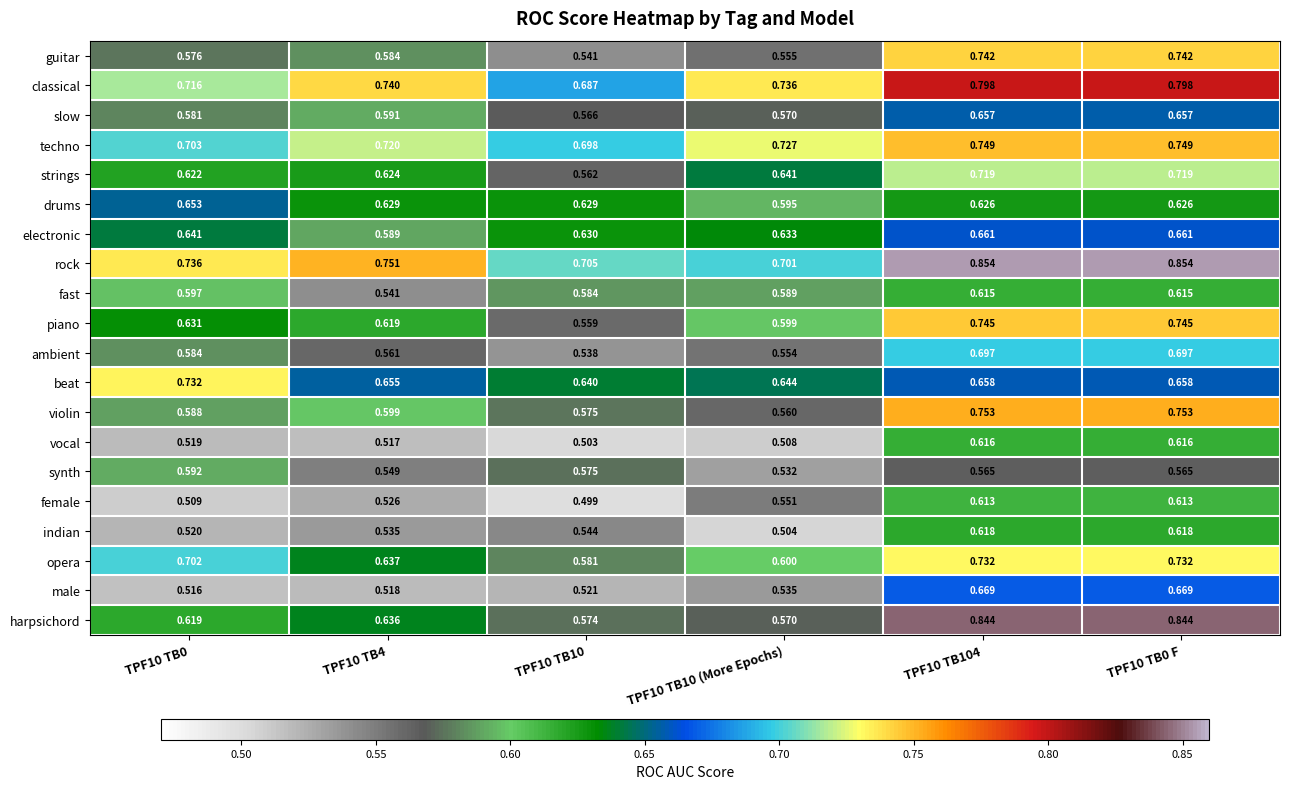

Which series has the largest range (max minus min)?

harpsichord